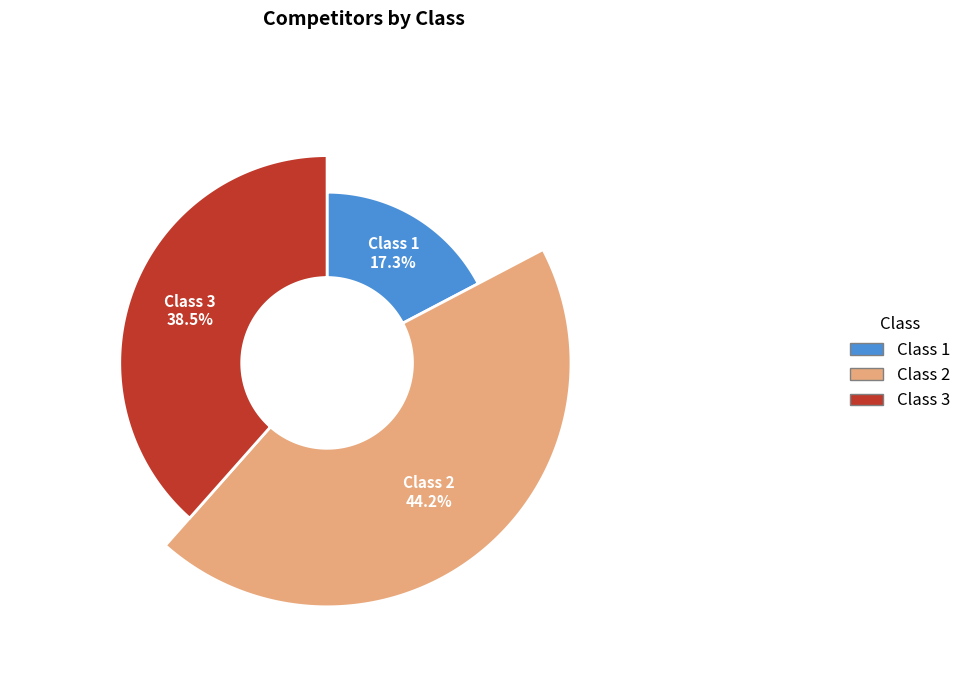

True or false: Class 1 accounts for 17% of the total.

True